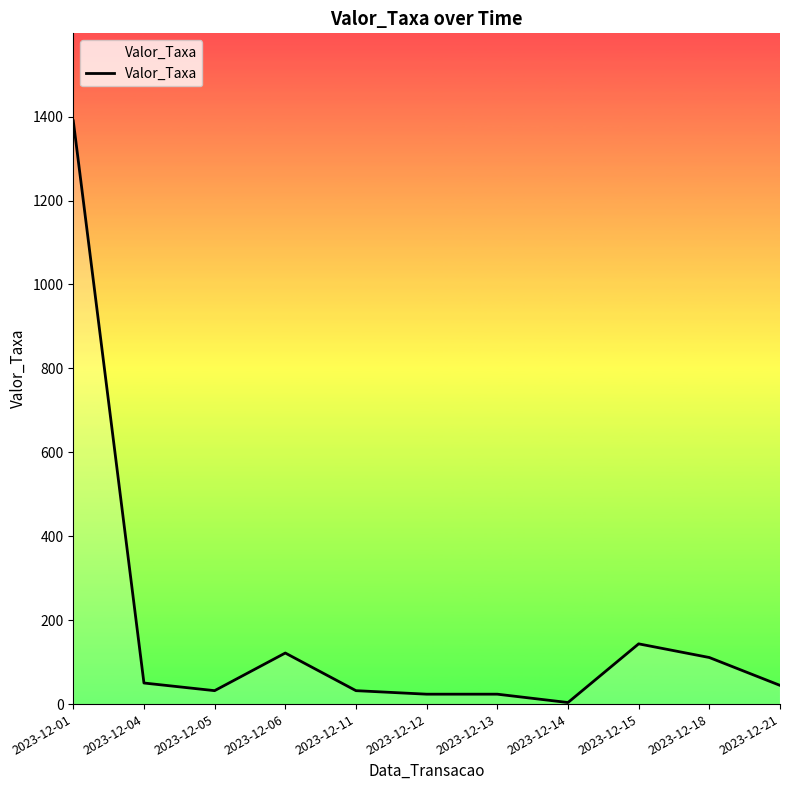

Which category has the lowest value across all series?

2023-12-14